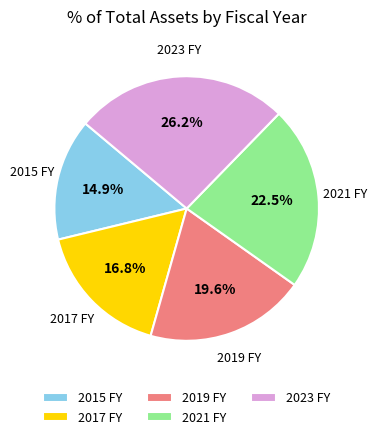

Between 2023 FY and 2021 FY, which is larger?

2023 FY